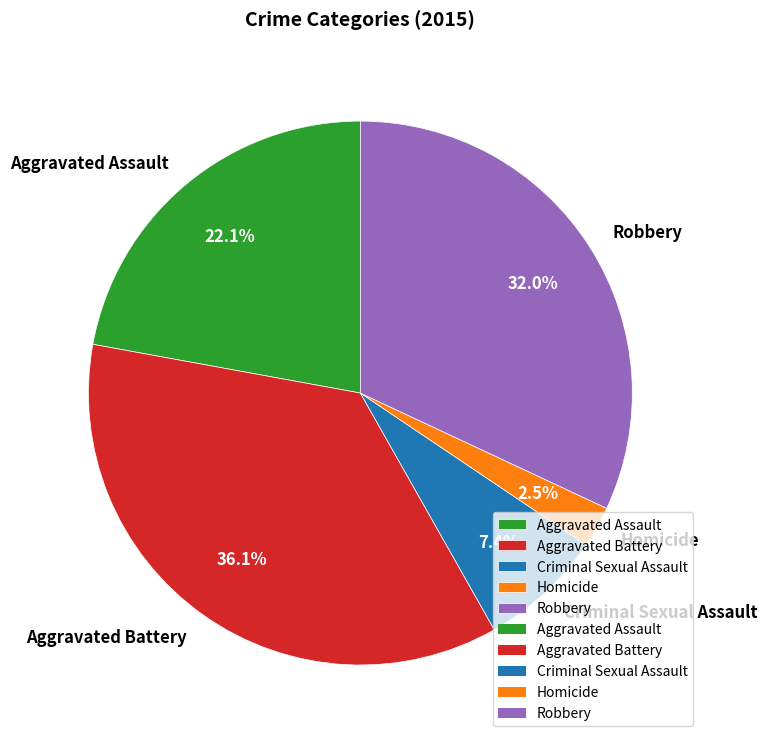

Rank the categories by value from lowest to highest.

Homicide, Criminal Sexual Assault, Aggravated Assault, Robbery, Aggravated Battery